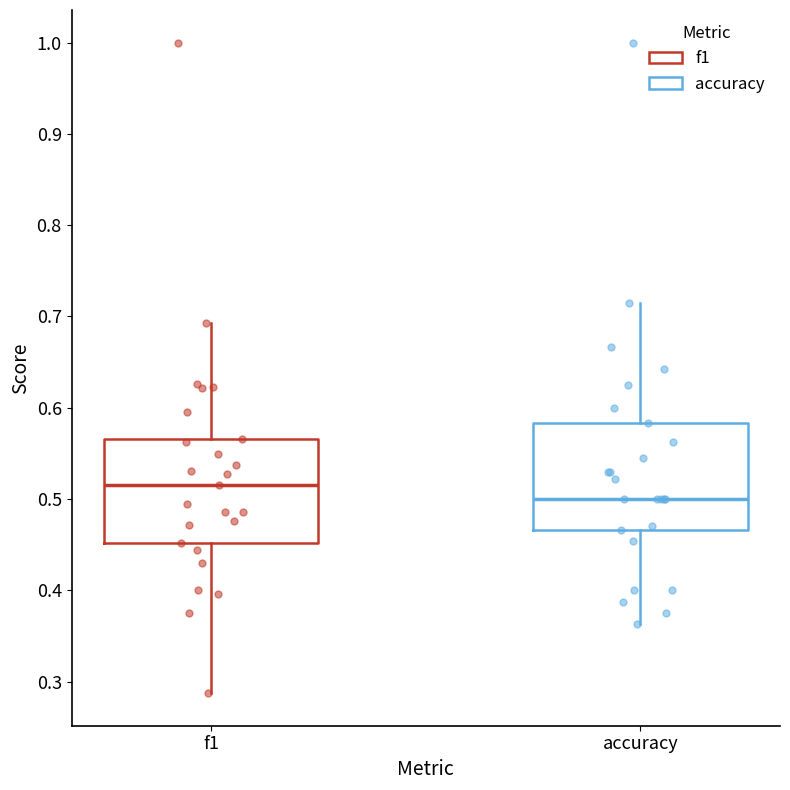

Which box's median line is the lowest?

accuracy